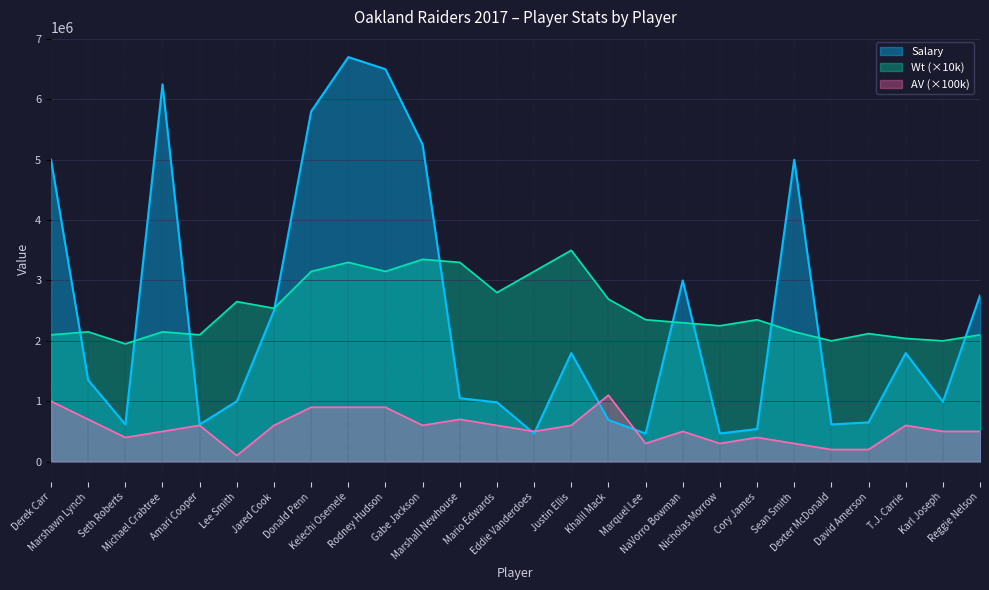

What is the average value of the AV series?

557692